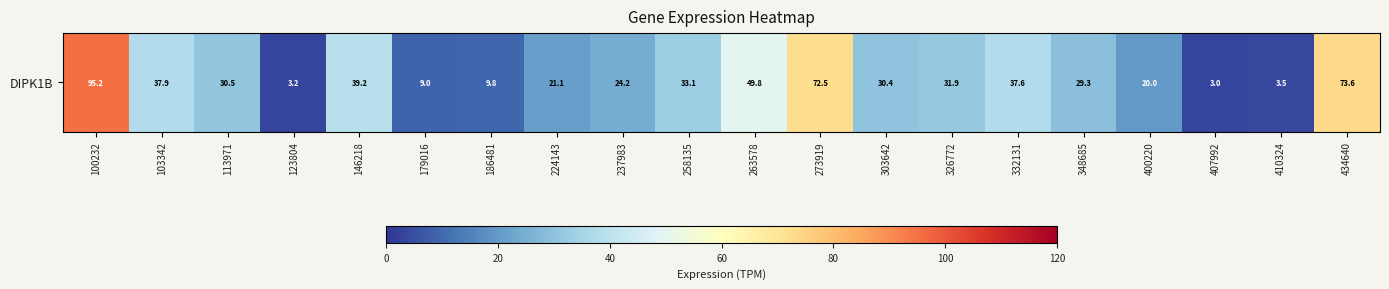

What is the maximum value shown in the chart?

95.2